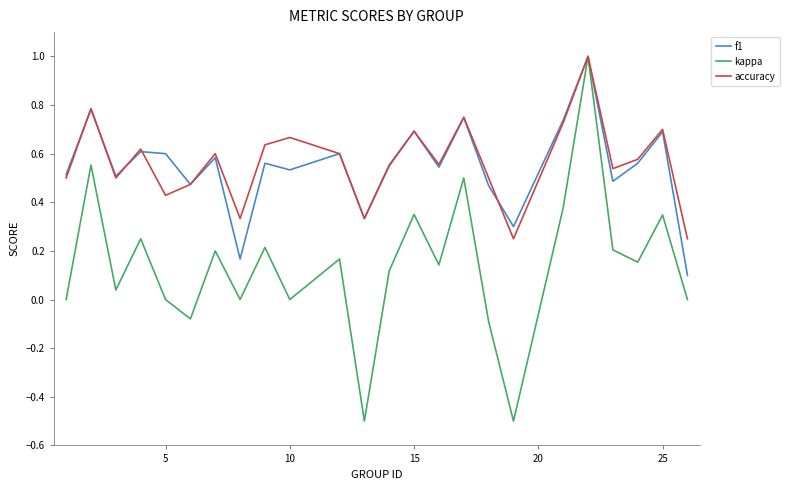

How many distinct data groups are displayed?

3